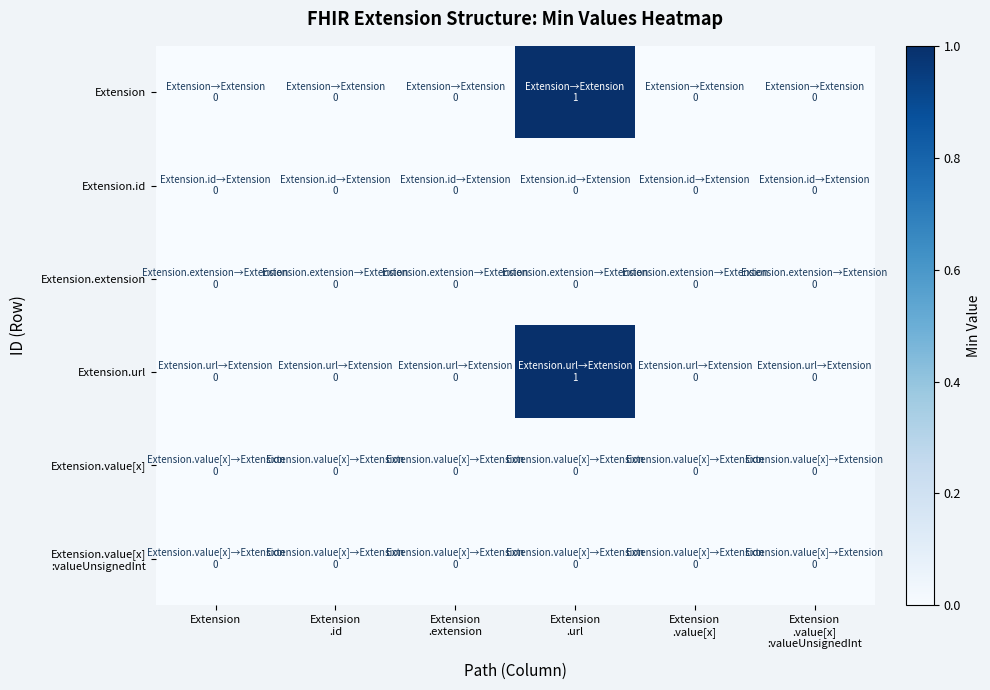

At which category does the chart reach its minimum across all series?

Extension